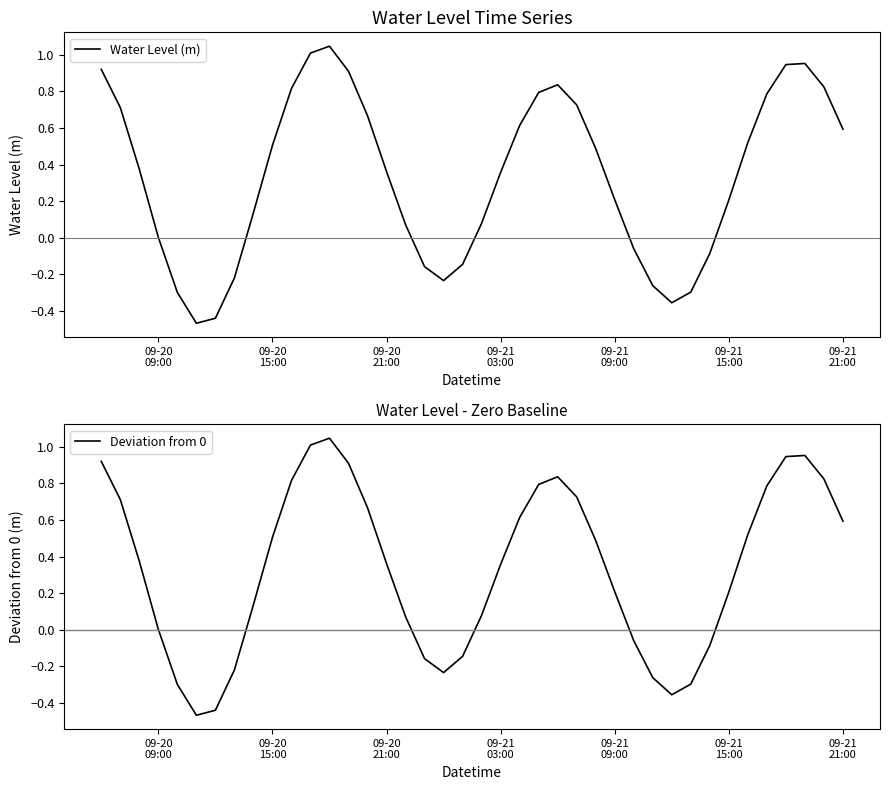

What is the difference between the maximum and minimum values in the Deviation from 0 series?

1.5